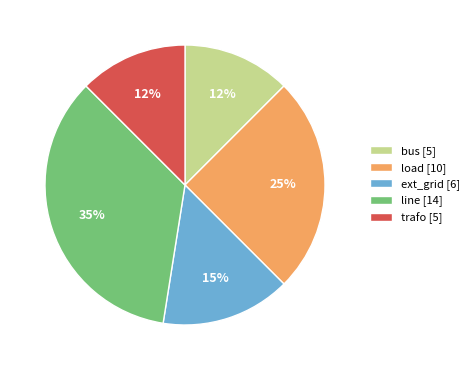

Between line and load, which is larger?

line